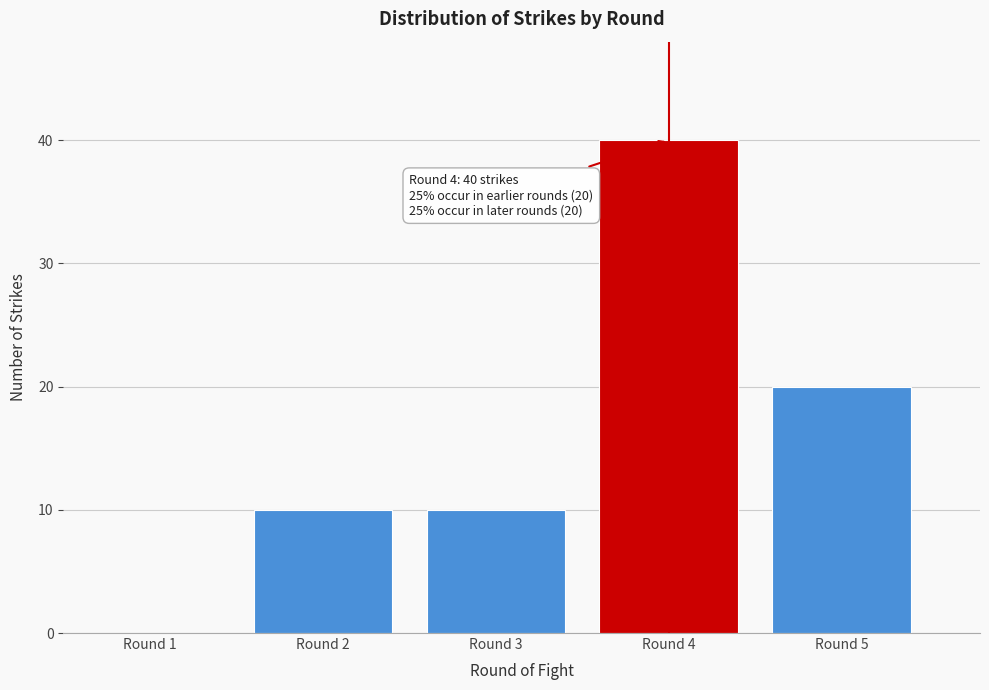

Over which range of the x-axis is the bar tallest?

3.5 to 4.5